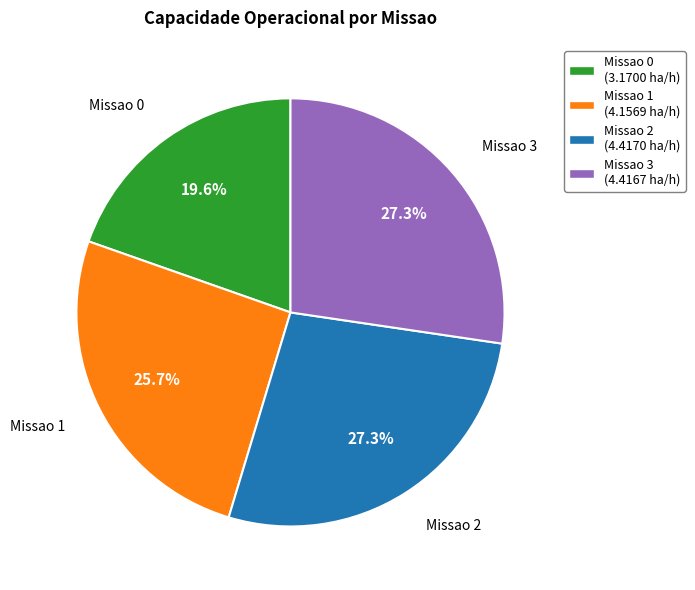

Which category has the smallest portion of the pie?

Missao 0